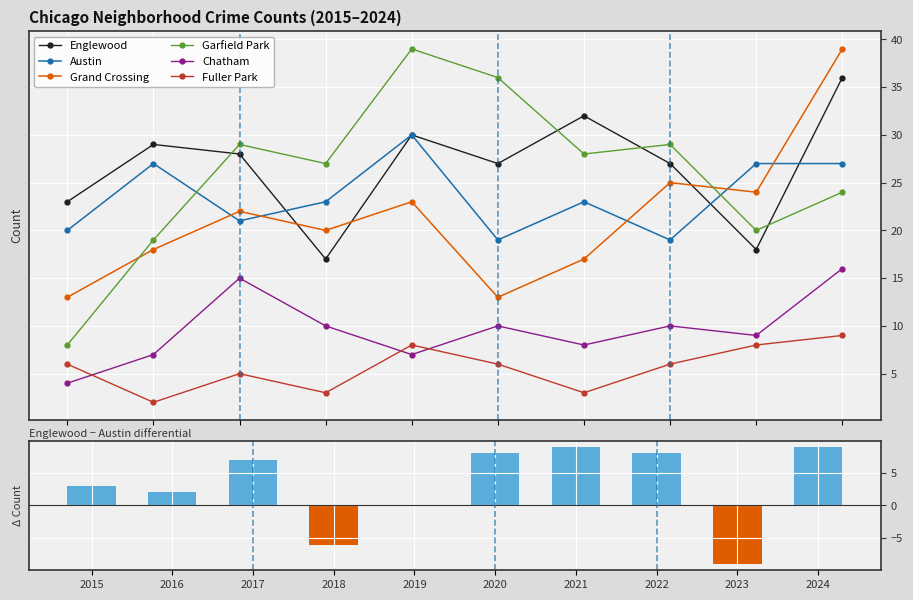

What is the total value across all series at 2022?

116